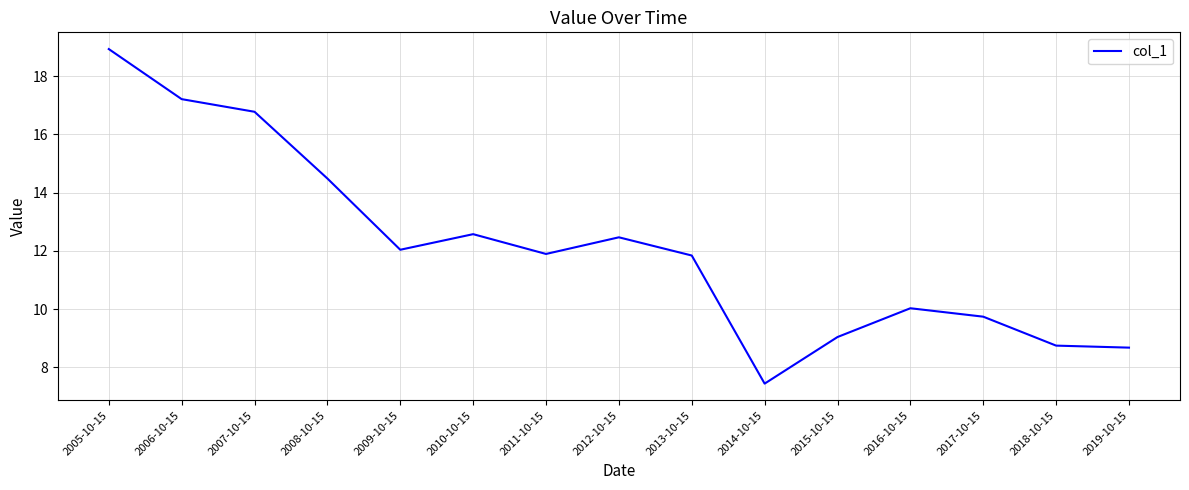

At which category does the data reach its first local peak?

2010-10-15